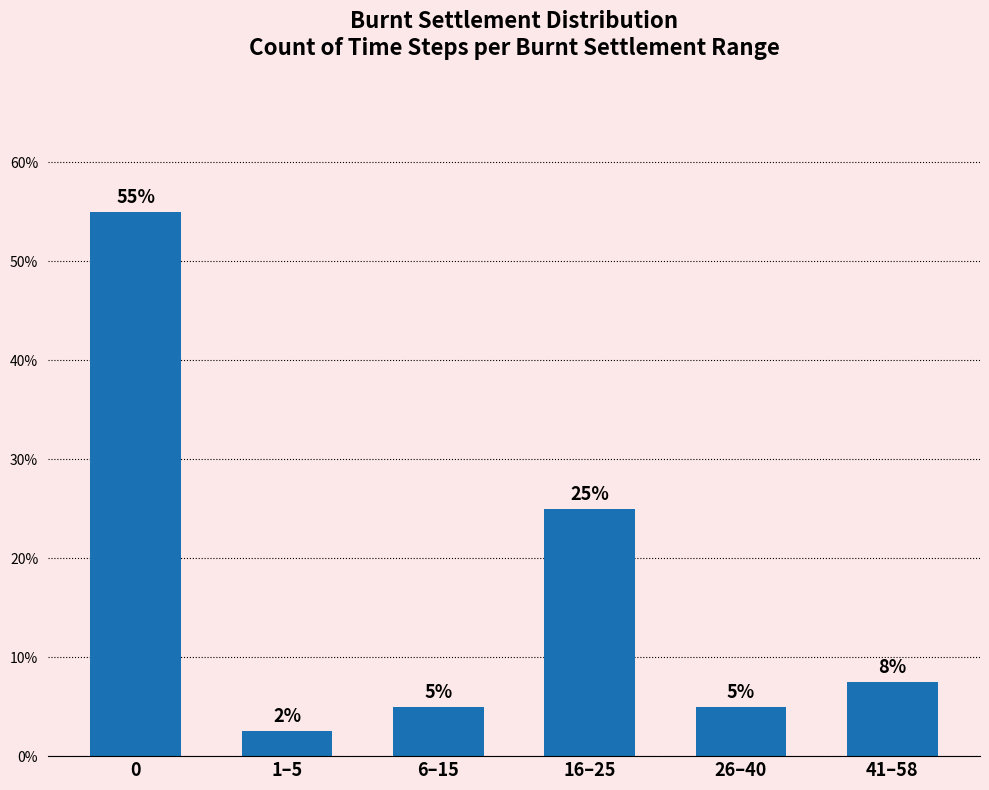

Where is the data nearest to the value 28?

16–25